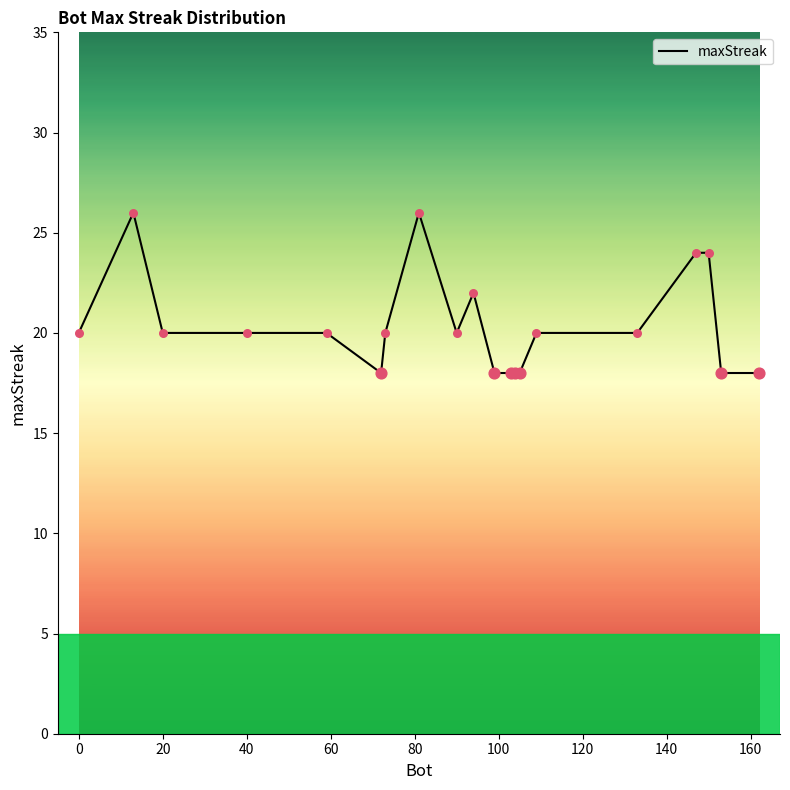

What is the greatest value displayed?

26